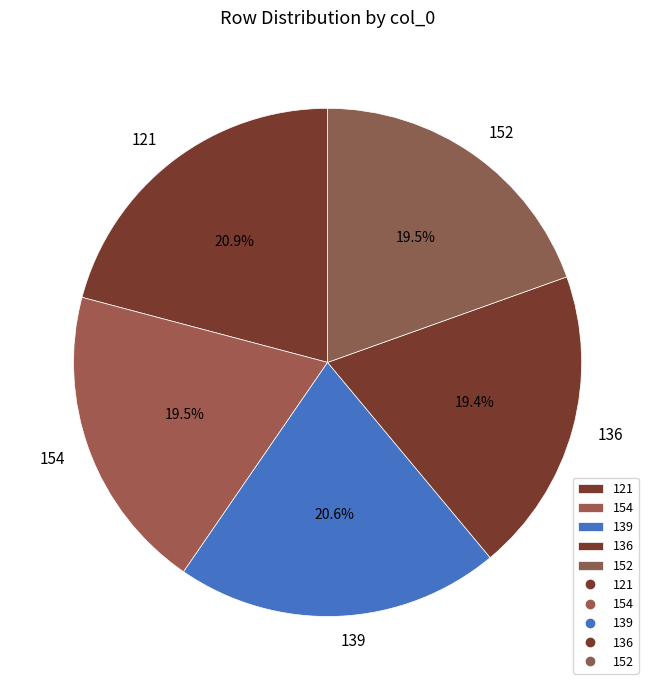

Does any single category account for the majority?

No